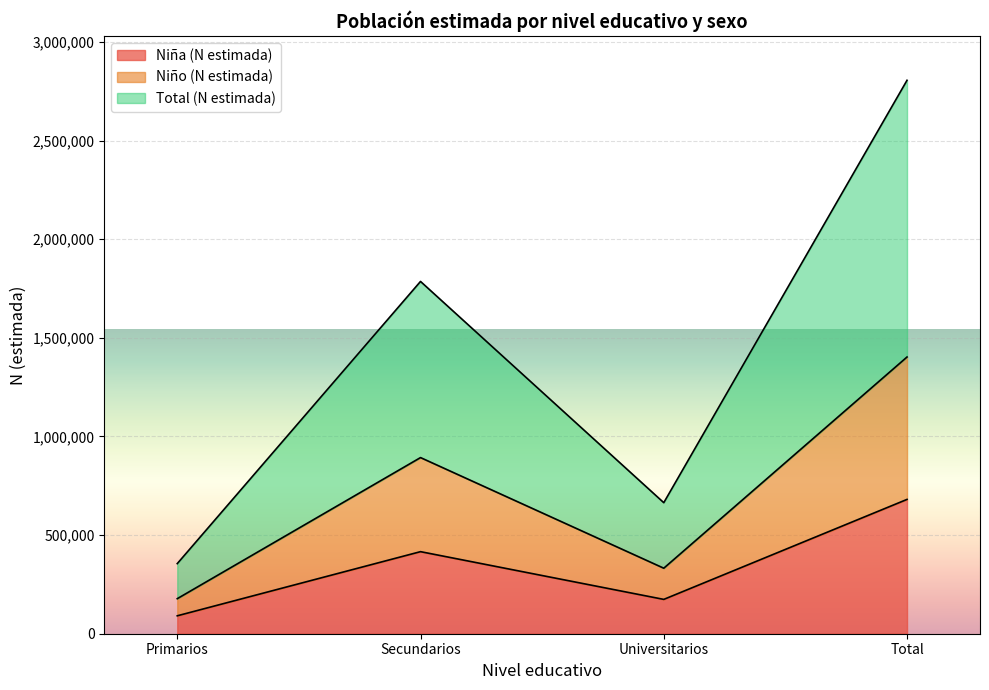

Rank the series by their maximum value, from lowest to highest.

Niña (N estimada), Niño (N estimada), Total (N estimada)